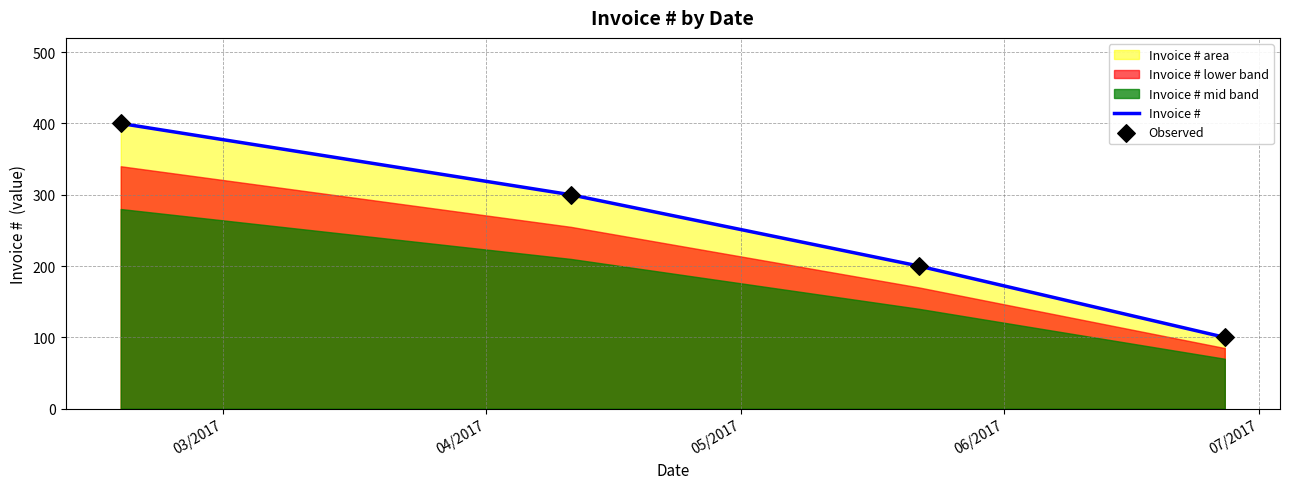

At which category is the sum across all series the highest?

03/2017